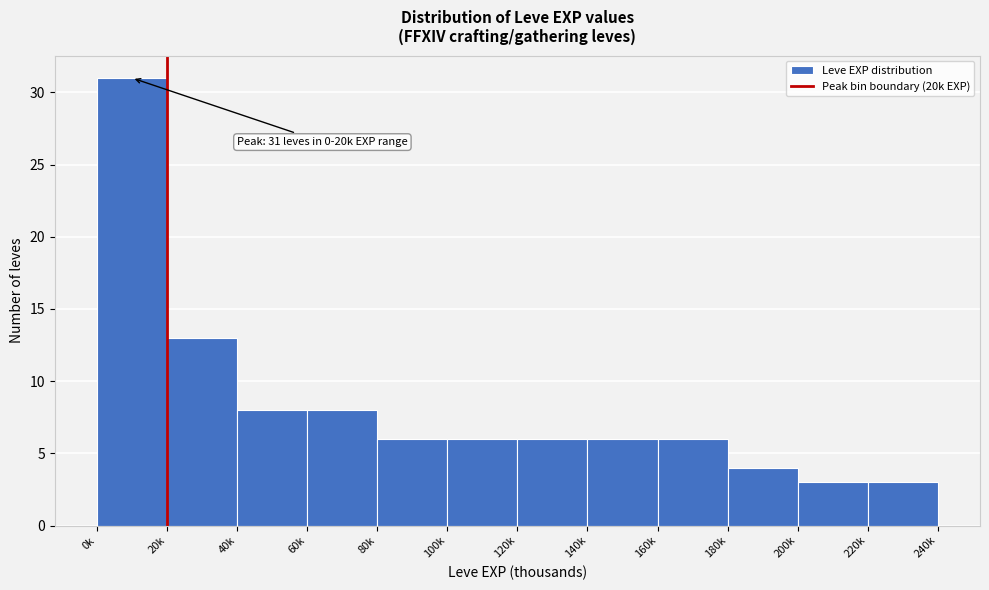

Reading left to right, extract all data points from this chart.

31	13	8	8	6	6	6	6	6	4	3	3